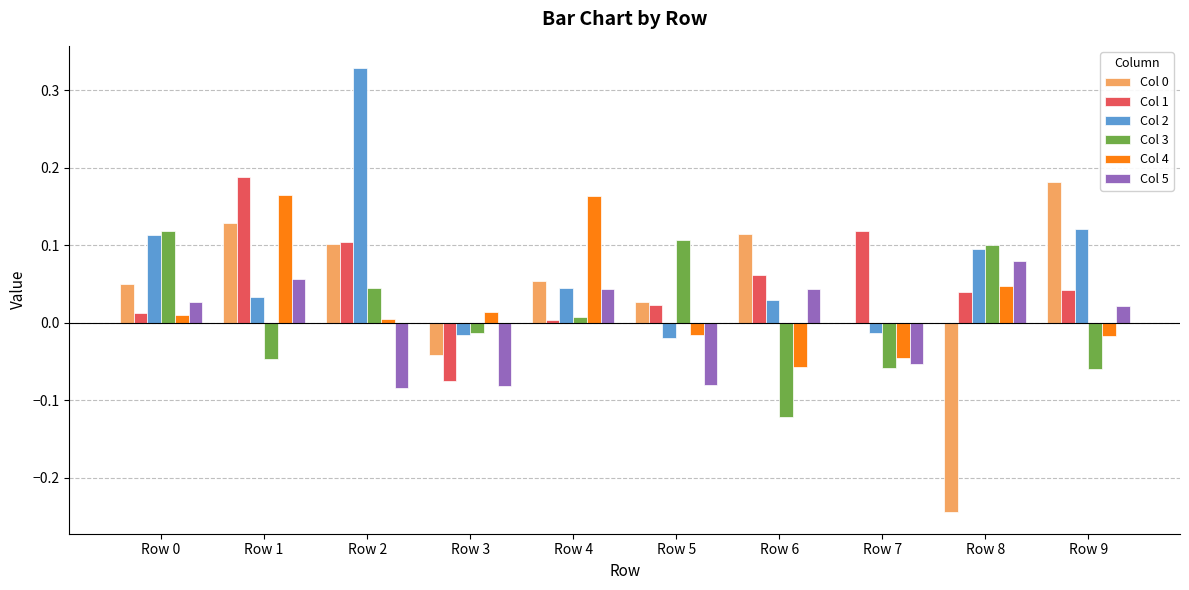

How many values in the Col 1 series exceed 0?

9